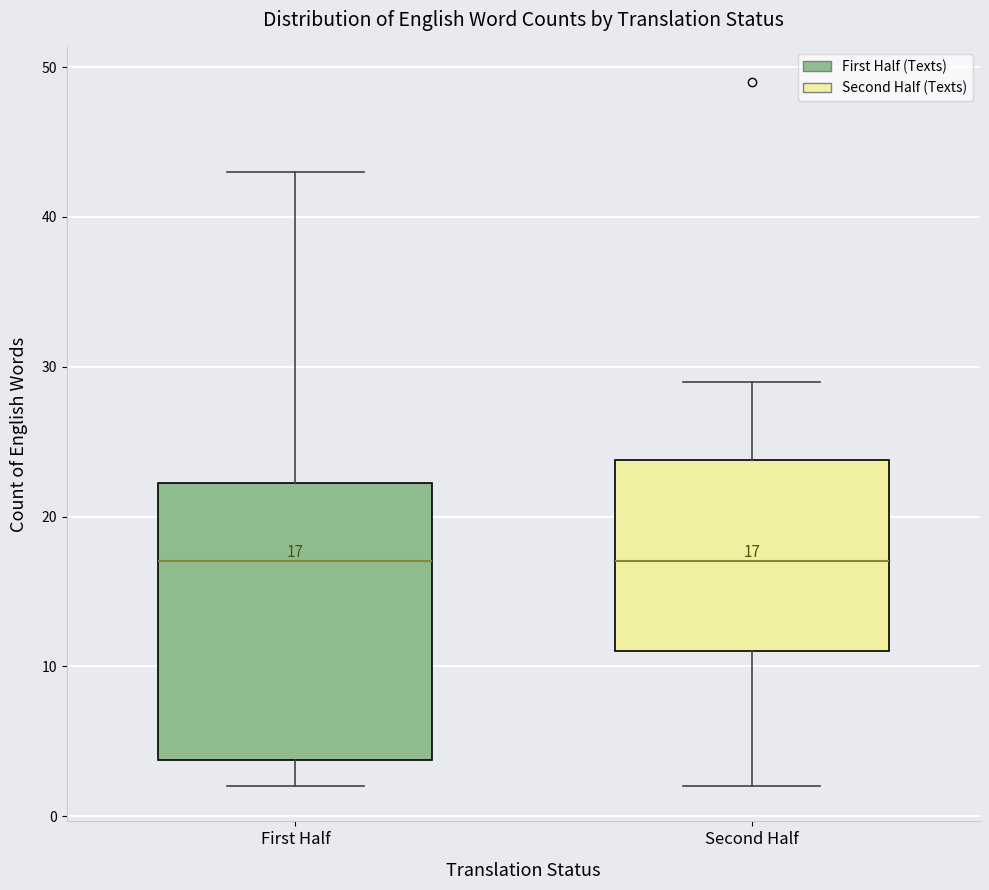

Comparing the boxes themselves (not the whiskers), which one is the tallest?

First Half